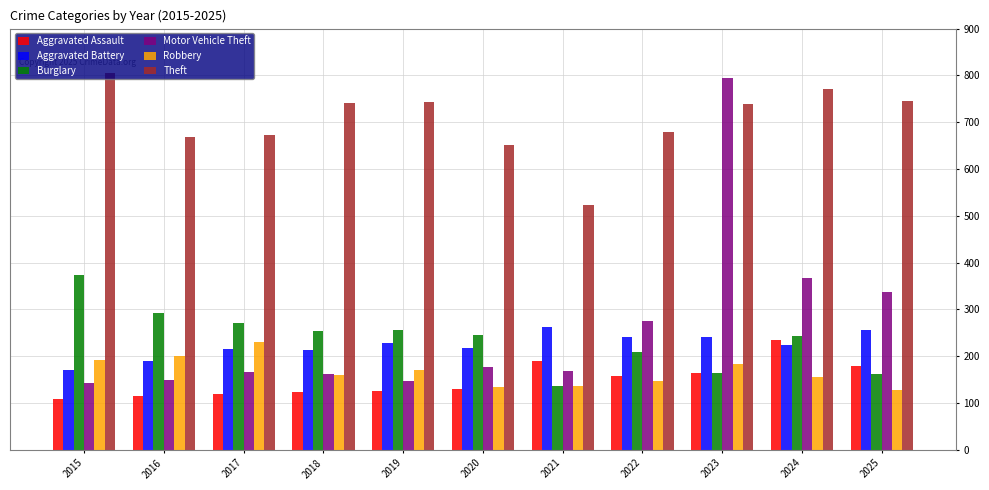

What is the difference between the Theft values at 2015 and 2020?

154